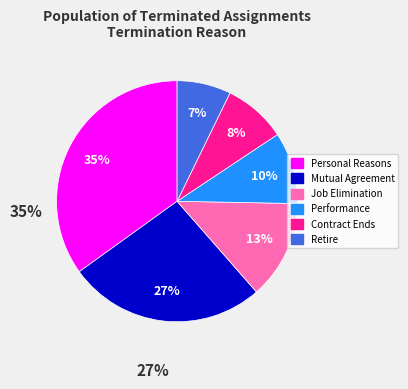

Is there any slice that represents more than half of the pie?

No